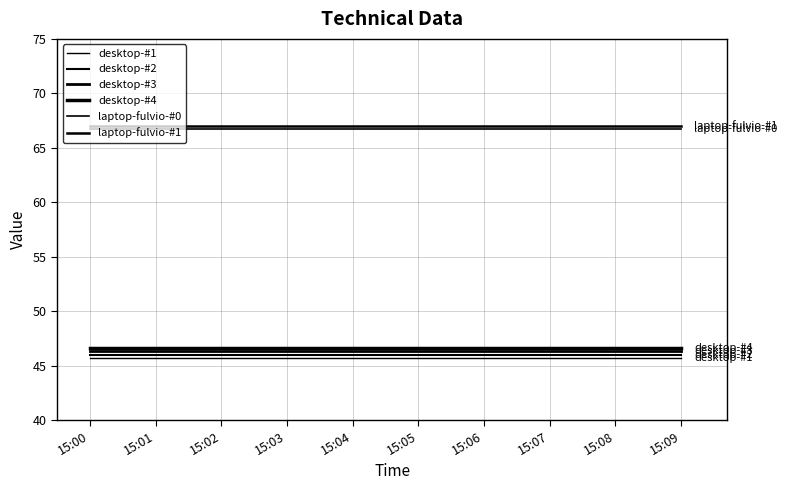

Does the chart display data point markers on the line(s)?

No